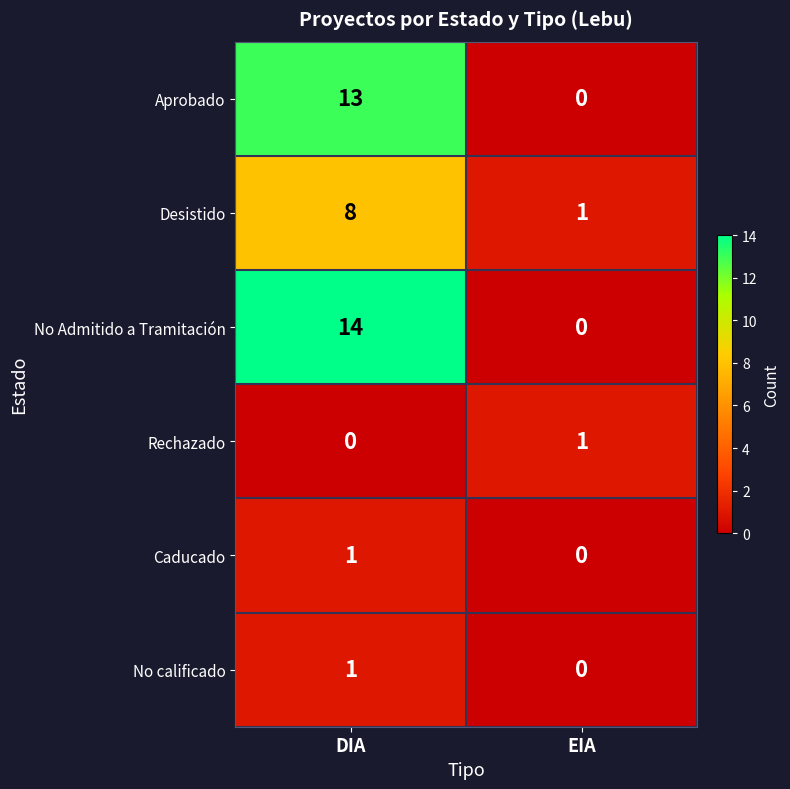

What is the sum of all Aprobado values?

13